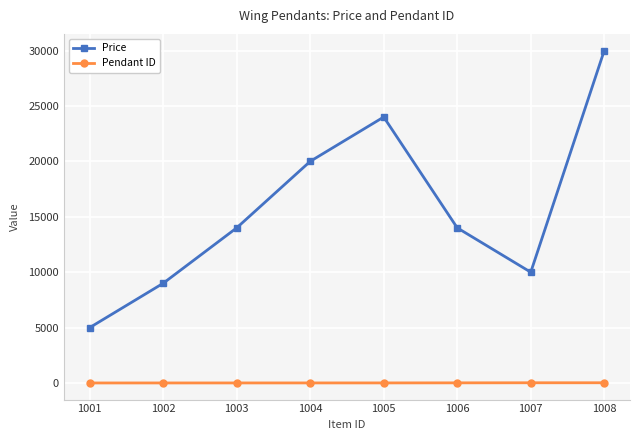

Read the Price value at 1008.

30000